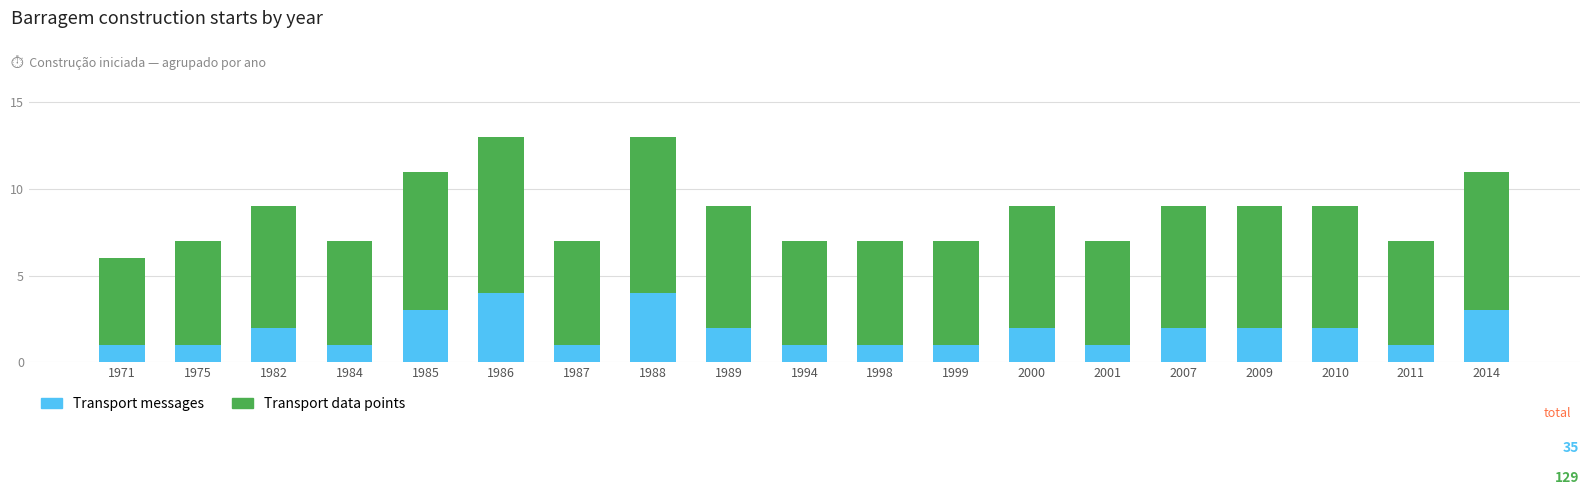

What is the highest value of the Transport messages series?

4